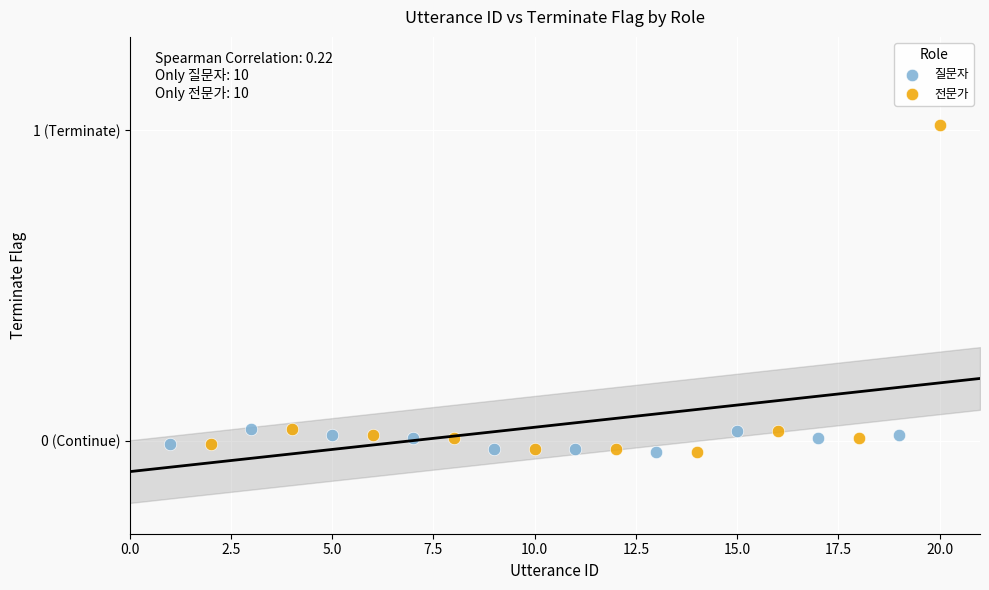

What are all the series names shown in the legend?

질문자, 전문가